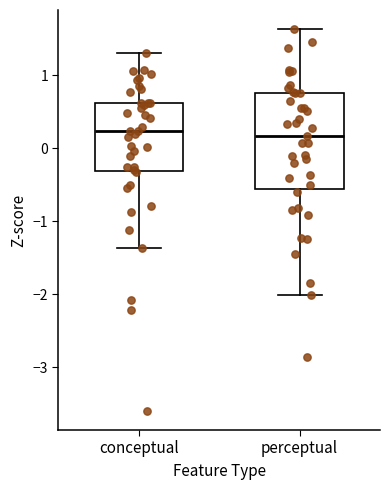

Reading left to right, read every box against the y-axis: the position of its median line, the range the box covers, and the ends of its whiskers. The values are not printed on the chart, so give them approximately, as read against the axis.

conceptual: median 0.2, box -0.3 to 0.6, whiskers -1.4 to 1.3
perceptual: median 0.2, box -0.5 to 0.8, whiskers -2.0 to 1.6